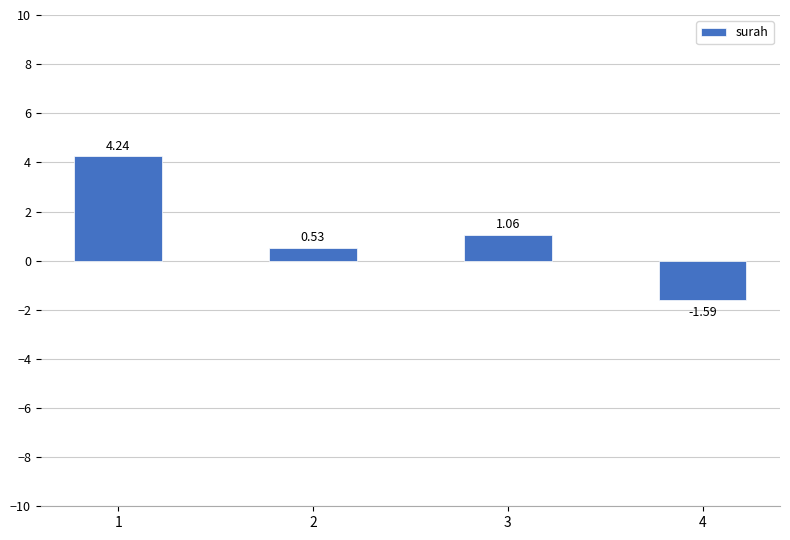

What is the difference between the values at 3 and 1?

3.2